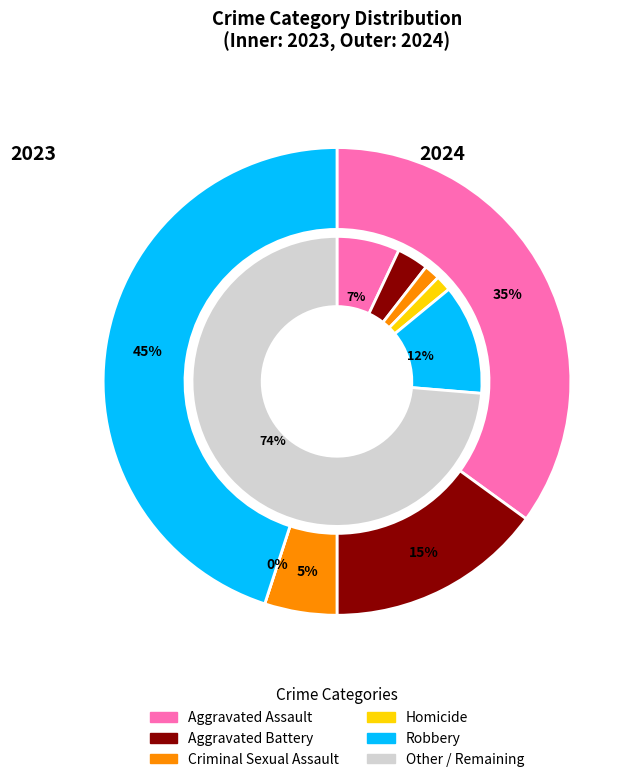

How much of the chart is everything except 3?

93.3%